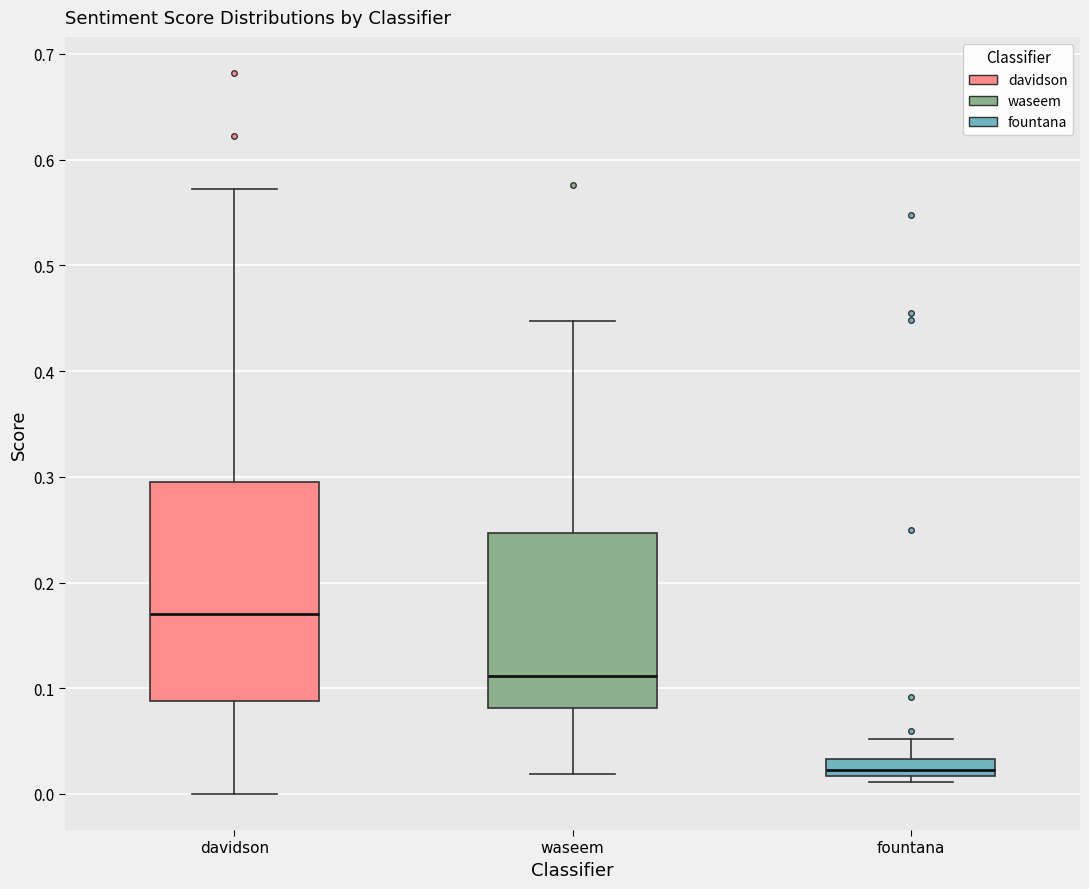

Reading left to right, read every box against the y-axis: the position of its median line, the range the box covers, and the ends of its whiskers. The values are not printed on the chart, so give them approximately, as read against the axis.

davidson: median 0.17, box 0.09 to 0.29, whiskers 0.00 to 0.57
waseem: median 0.11, box 0.08 to 0.25, whiskers 0.02 to 0.45
fountana: median 0.02 (inside the box), box 0.02 to 0.03, whiskers 0.01 to 0.05